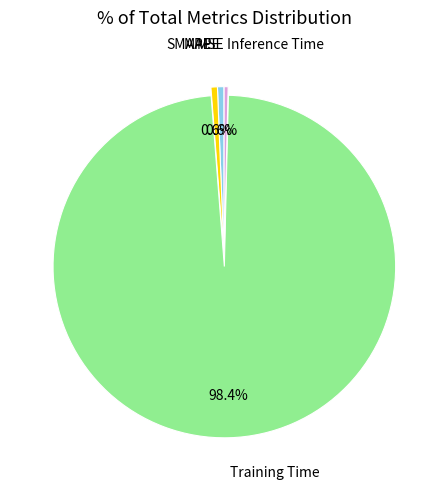

Is there any slice that represents more than half of the pie?

Yes